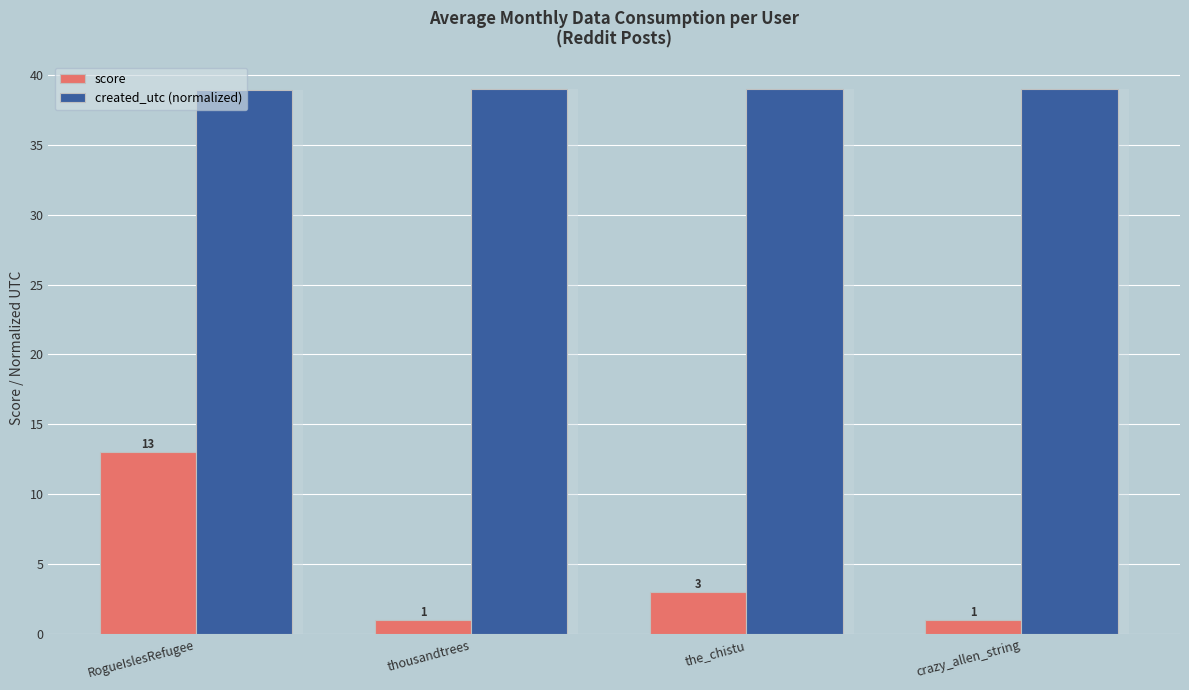

Which series has the largest total across all categories?

created_utc (normalized)